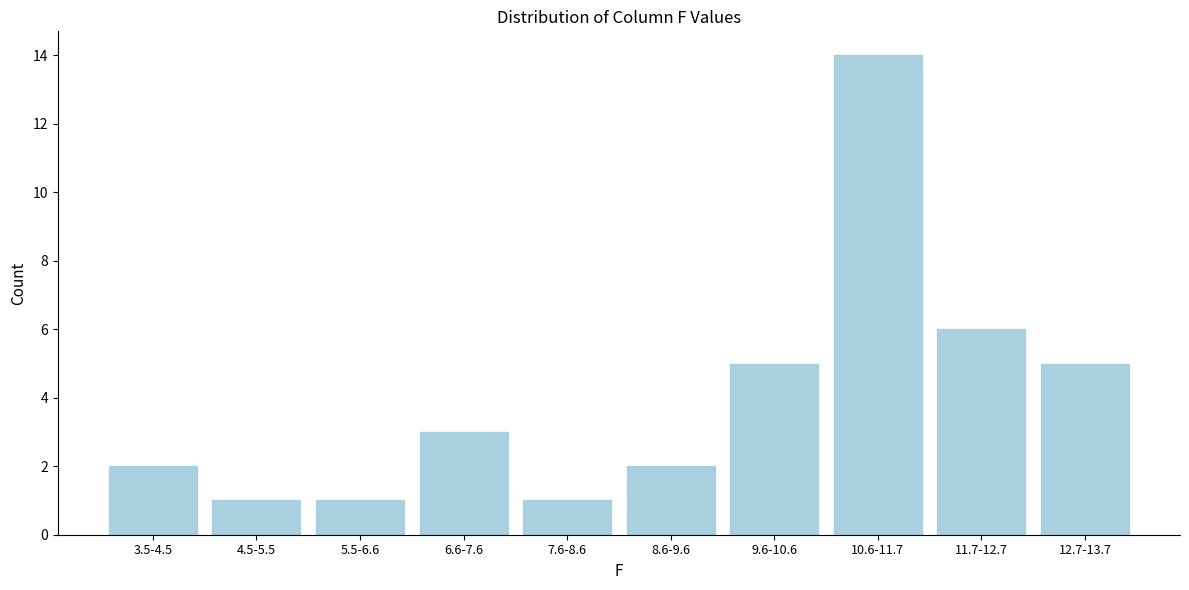

Reading left to right, list all the values displayed in this chart.

3.5-4.5=2	4.5-5.5=1	5.5-6.6=1	6.6-7.6=3	7.6-8.6=1	8.6-9.6=2	9.6-10.6=5	10.6-11.7=14	11.7-12.7=6	12.7-13.7=5